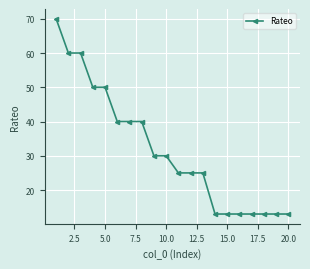

What is the sum of all values?

636